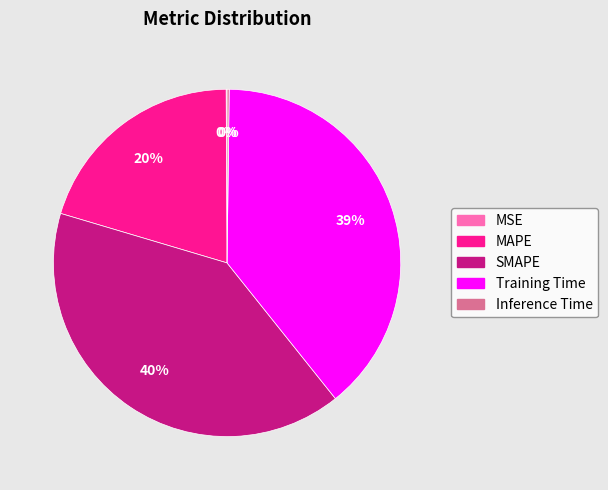

Does Training Time account for over 50% of the chart?

No